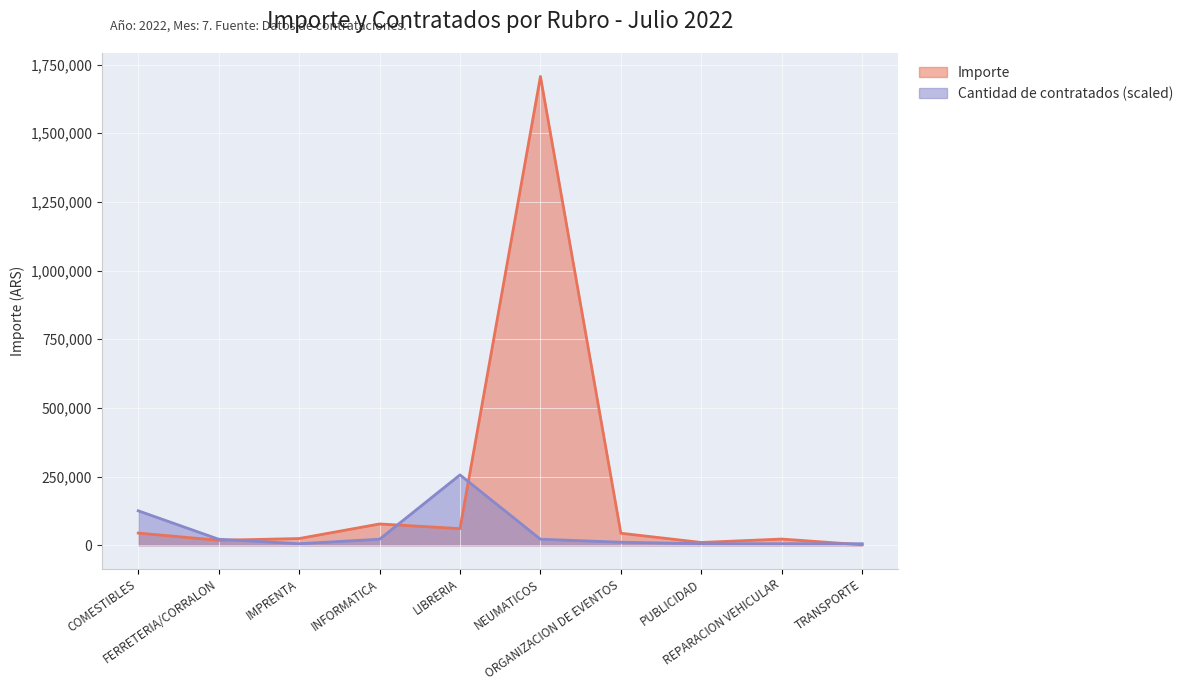

What is the value of the Importe point at the 4th from the left?

77400.0